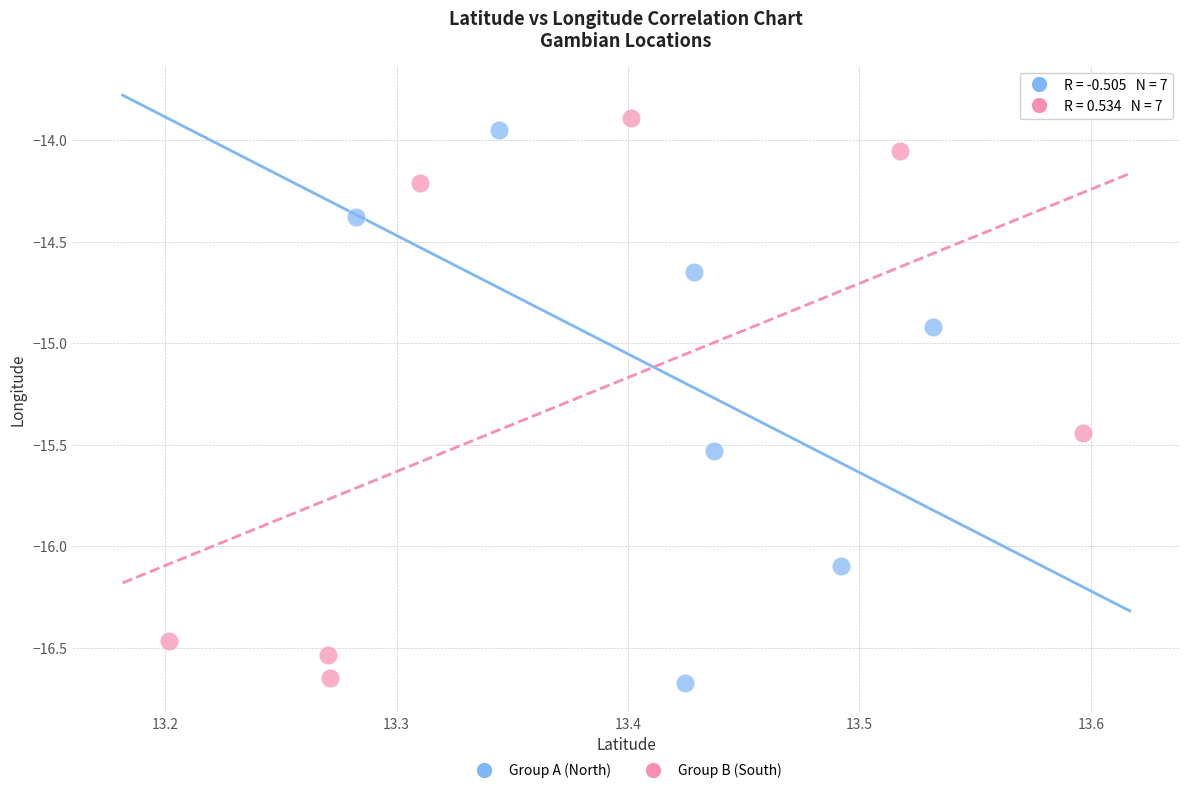

Which series has the widest spread of Y values?

Group B (South)